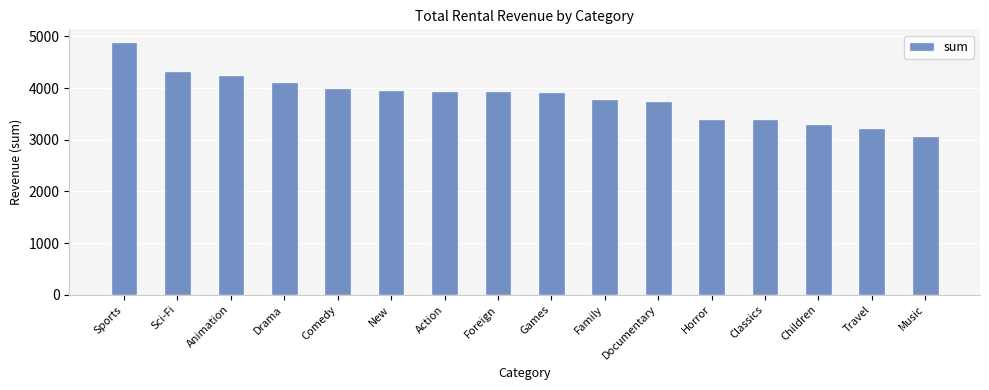

What is the label of the 9th bar from the right?

Foreign